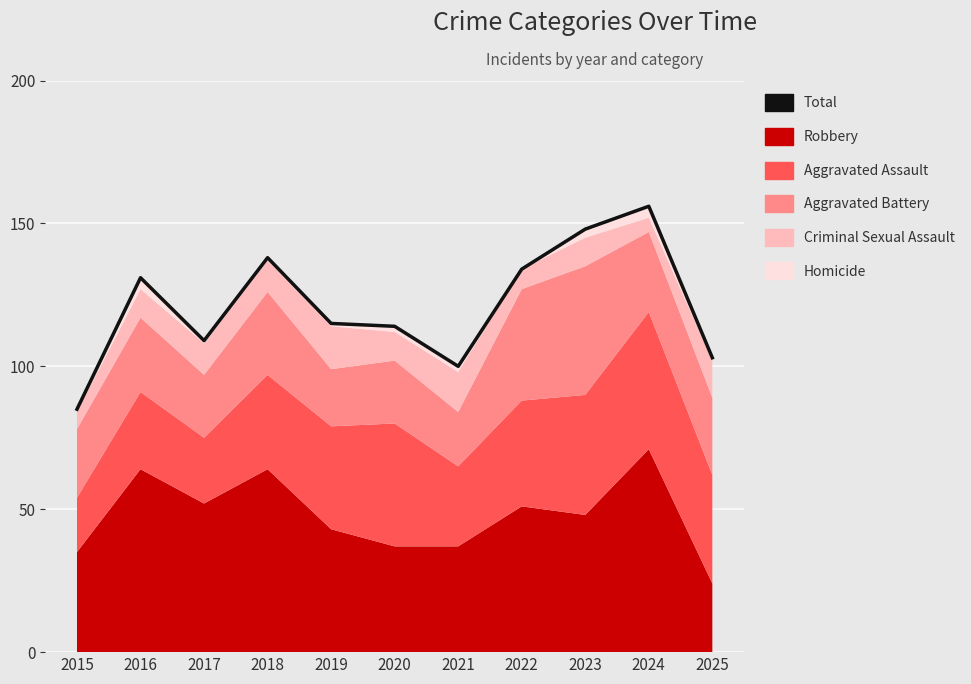

What is the value of the 6th point from the left?

114